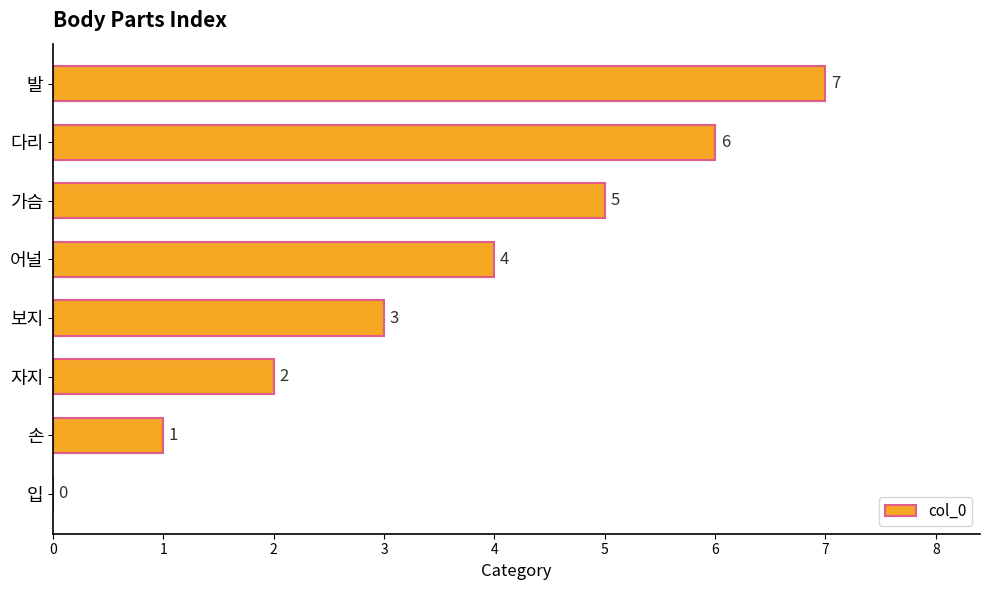

What value does the data have at 가슴?

5